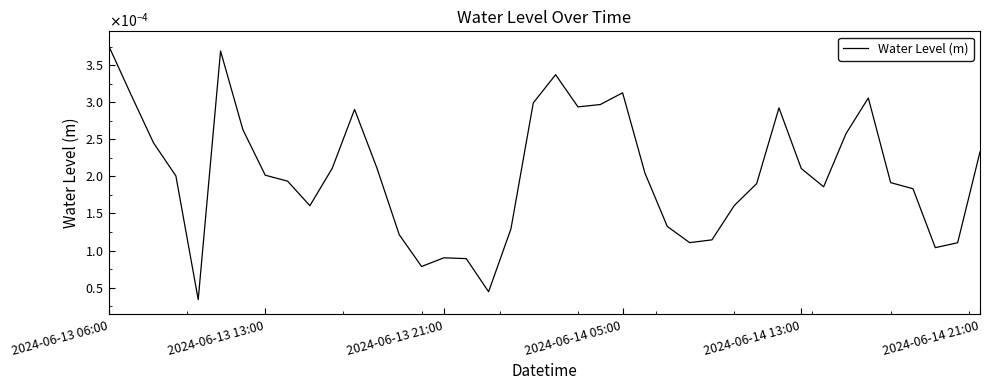

Does the chart have visible grid lines?

No